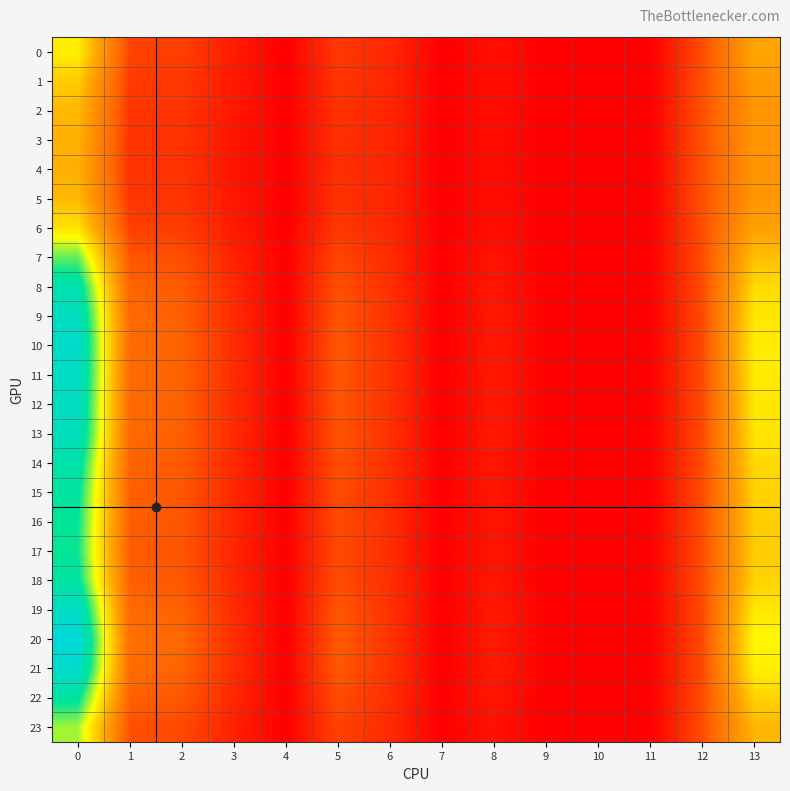

Reading right to left, transcribe all the data shown in this chart.

0: 13=1.8	12=0.7	11=0.0	10=0.0	9=0.0	8=0.1	7=0.0	6=0.4	5=0.5	4=0.0	3=0.3	2=0.6	1=0.6	0=2.5
1: 13=1.7	12=0.7	11=0.0	10=0.0	9=0.0	8=0.1	7=0.0	6=0.3	5=0.5	4=0.0	3=0.2	2=0.5	1=0.5	0=2.2
2: 13=1.6	12=0.7	11=0.0	10=0.0	9=0.0	8=0.1	7=0.0	6=0.3	5=0.4	4=0.0	3=0.2	2=0.5	1=0.5	0=2.0
3: 13=1.6	12=0.7	11=0.0	10=0.0	9=0.0	8=0.1	7=0.0	6=0.3	5=0.4	4=0.0	3=0.2	2=0.5	1=0.5	0=1.9
4: 13=1.6	12=0.7	11=0.0	10=0.0	9=0.0	8=0.1	7=0.0	6=0.3	5=0.4	4=0.0	3=0.2	2=0.5	1=0.5	0=1.9
5: 13=1.6	12=0.7	11=0.0	10=0.0	9=0.0	8=0.1	7=0.0	6=0.3	5=0.4	4=0.0	3=0.2	2=0.5	1=0.5	0=2.0
6: 13=1.7	12=0.7	11=0.0	10=0.0	9=0.0	8=0.1	7=0.0	6=0.3	5=0.5	4=0.0	3=0.2	2=0.5	1=0.6	0=2.4
7: 13=2.1	12=0.7	11=0.0	10=0.0	9=0.0	8=0.2	7=0.0	6=0.4	5=0.6	4=0.0	3=0.3	2=0.7	1=0.8	0=3.3
8: 13=2.3	12=0.7	11=0.0	10=0.0	9=0.0	8=0.2	7=0.0	6=0.4	5=0.7	4=0.0	3=0.4	2=0.8	1=0.9	0=3.9
9: 13=2.5	12=0.7	11=0.0	10=0.0	9=0.0	8=0.2	7=0.0	6=0.4	5=0.8	4=0.0	3=0.4	2=0.9	1=1.0	0=4.2
10: 13=2.5	12=0.7	11=0.0	10=0.0	9=0.0	8=0.2	7=0.0	6=0.4	5=0.8	4=0.0	3=0.4	2=0.9	1=1.0	0=4.3
11: 13=2.5	12=0.7	11=0.0	10=0.0	9=0.0	8=0.2	7=0.0	6=0.4	5=0.8	4=0.0	3=0.4	2=0.9	1=1.0	0=4.3
12: 13=2.5	12=0.7	11=0.0	10=0.0	9=0.0	8=0.2	7=0.0	6=0.4	5=0.8	4=0.0	3=0.4	2=0.9	1=1.0	0=4.2
13: 13=2.5	12=0.7	11=0.0	10=0.0	9=0.0	8=0.2	7=0.0	6=0.4	5=0.8	4=0.0	3=0.4	2=0.8	1=1.0	0=4.1
14: 13=2.3	12=0.7	11=0.0	10=0.0	9=0.0	8=0.2	7=0.0	6=0.4	5=0.7	4=0.0	3=0.4	2=0.8	1=0.9	0=3.9
15: 13=2.3	12=0.7	11=0.0	10=0.0	9=0.0	8=0.2	7=0.0	6=0.4	5=0.7	4=0.0	3=0.3	2=0.8	1=0.9	0=3.7
16: 13=2.2	12=0.7	11=0.0	10=0.0	9=0.0	8=0.2	7=0.0	6=0.4	5=0.7	4=0.0	3=0.3	2=0.8	1=0.8	0=3.6
17: 13=2.2	12=0.7	11=0.0	10=0.0	9=0.0	8=0.2	7=0.0	6=0.4	5=0.7	4=0.0	3=0.3	2=0.7	1=0.8	0=3.6
18: 13=2.3	12=0.7	11=0.0	10=0.0	9=0.0	8=0.2	7=0.0	6=0.4	5=0.7	4=0.0	3=0.4	2=0.8	1=0.9	0=3.7
19: 13=2.5	12=0.7	11=0.0	10=0.0	9=0.0	8=0.2	7=0.0	6=0.4	5=0.8	4=0.0	3=0.4	2=0.9	1=1.0	0=4.2
20: 13=2.6	12=0.7	11=0.0	10=0.0	9=0.0	8=0.3	7=0.0	6=0.5	5=0.8	4=0.0	3=0.4	2=0.9	1=1.0	0=4.5
21: 13=2.6	12=0.7	11=0.0	10=0.0	9=0.0	8=0.2	7=0.0	6=0.4	5=0.8	4=0.0	3=0.4	2=0.9	1=1.0	0=4.3
22: 13=2.3	12=0.7	11=0.0	10=0.0	9=0.0	8=0.2	7=0.0	6=0.4	5=0.7	4=0.0	3=0.3	2=0.8	1=0.9	0=3.7
23: 13=2.0	12=0.7	11=0.0	10=0.0	9=0.0	8=0.2	7=0.0	6=0.4	5=0.6	4=0.0	3=0.3	2=0.6	1=0.7	0=3.0